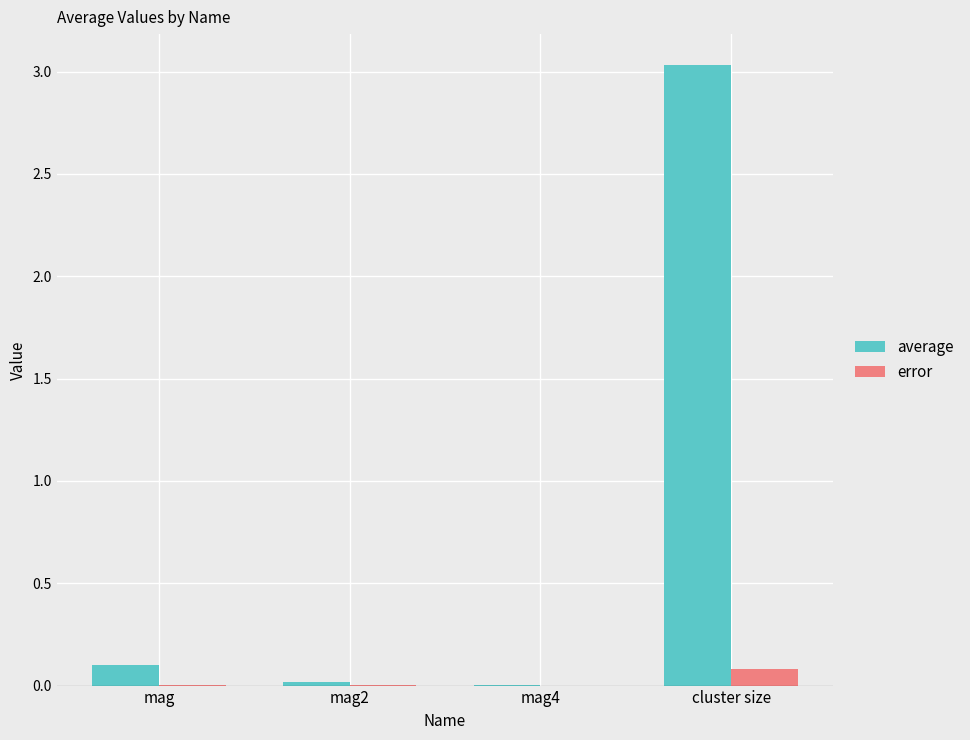

True or false: average has a value of 0.0 at mag2.

True